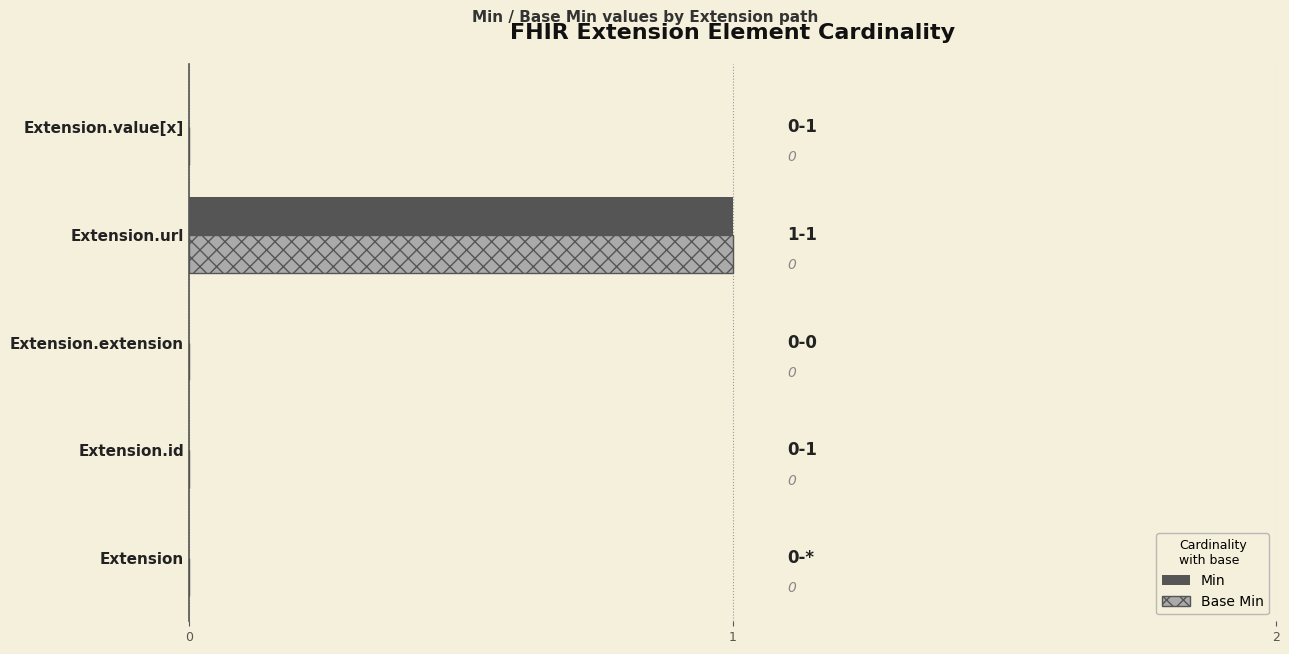

At which label does Base Min reach its peak?

Extension.url